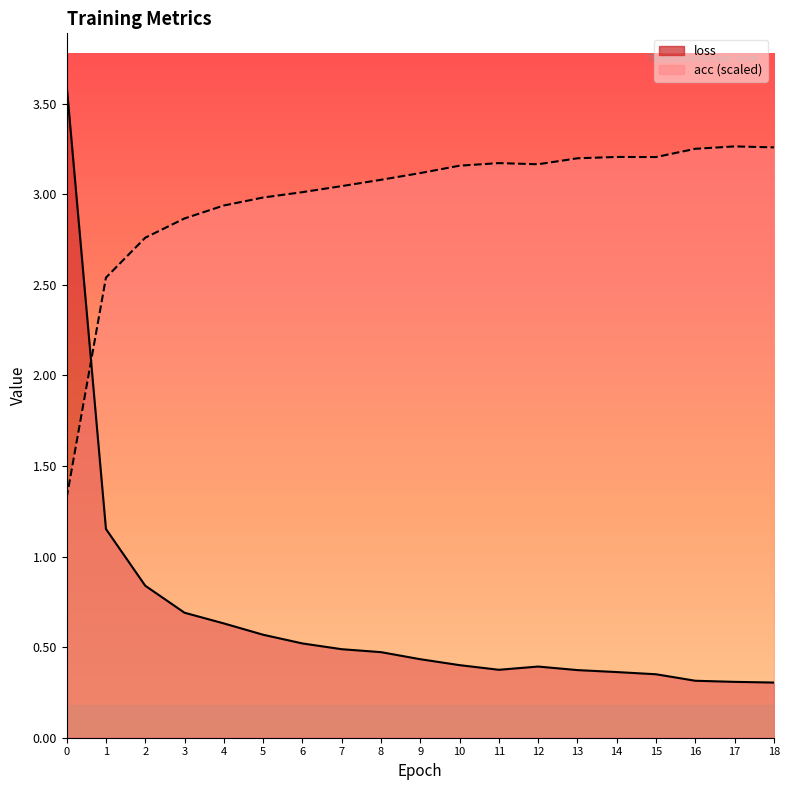

In acc, how many points are higher than both neighbors (excluding endpoints)?

3